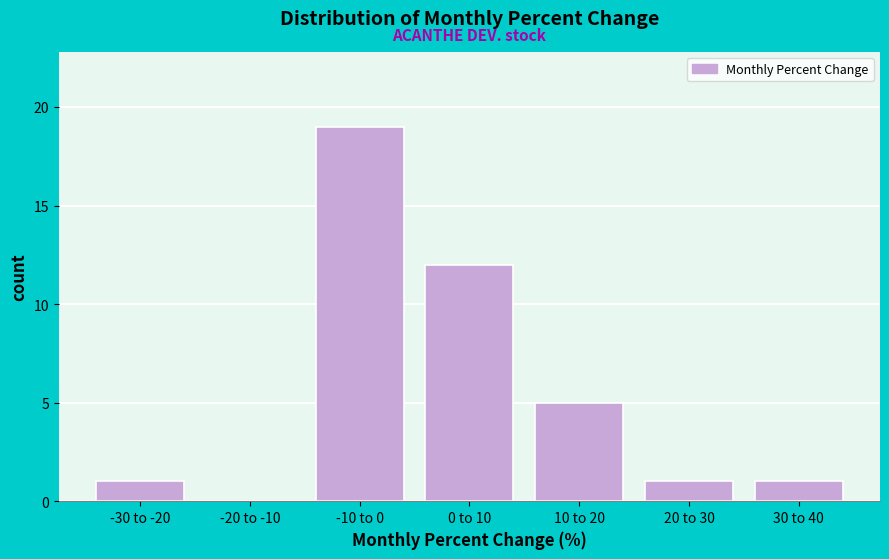

Reading left to right, list all the values displayed in this chart.

-30 to -20=1	-20 to -10=0	-10 to 0=19	0 to 10=12	10 to 20=5	20 to 30=1	30 to 40=1